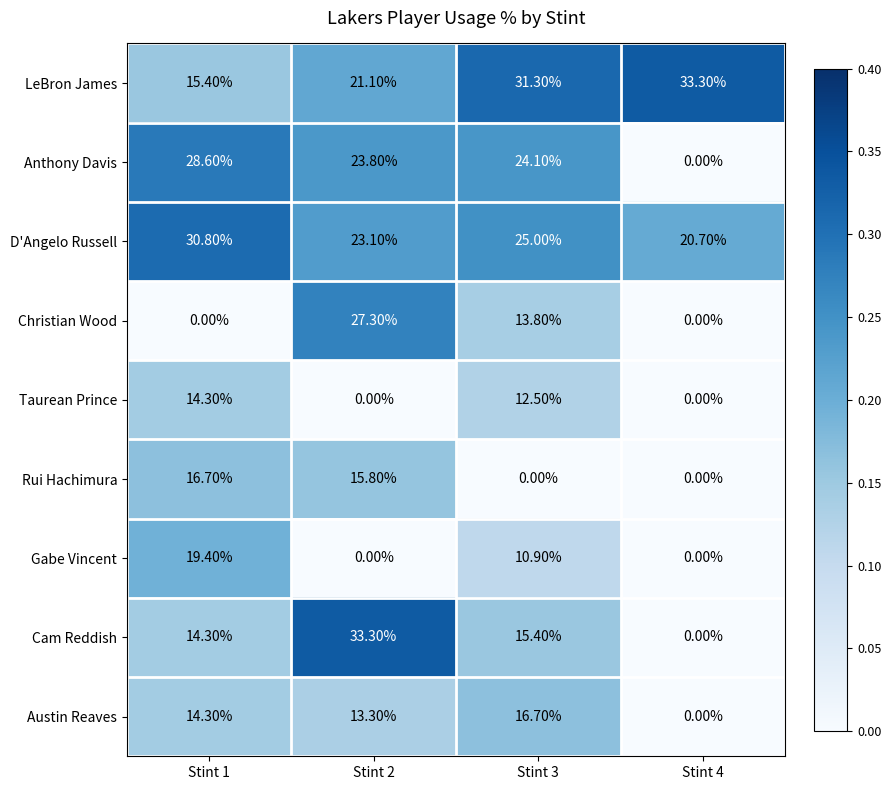

Rank the series at Stint 3 from lowest to highest value.

Rui Hachimura, Gabe Vincent, Taurean Prince, Christian Wood, Cam Reddish, Austin Reaves, Anthony Davis, D'Angelo Russell, LeBron James